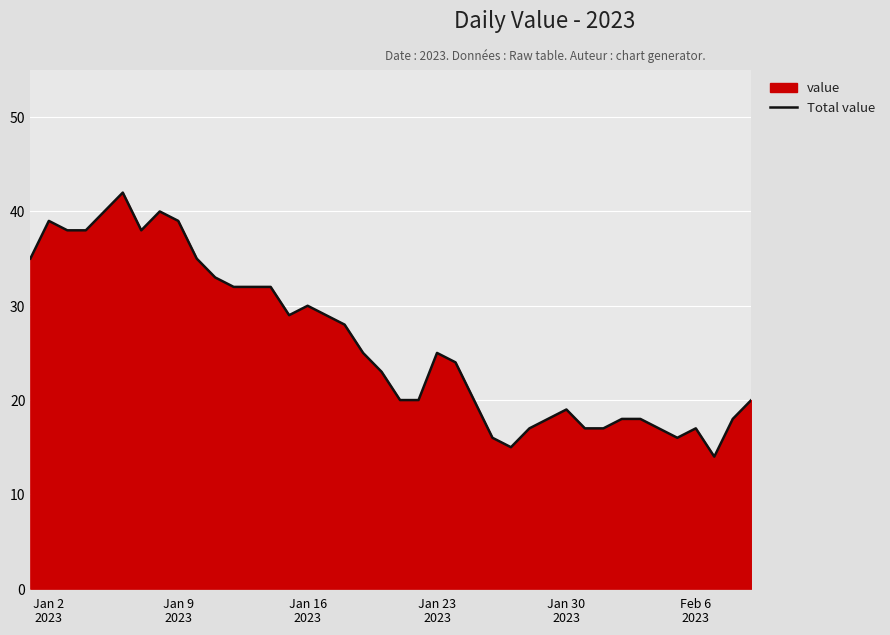

What is the minimum value shown in the chart?

14